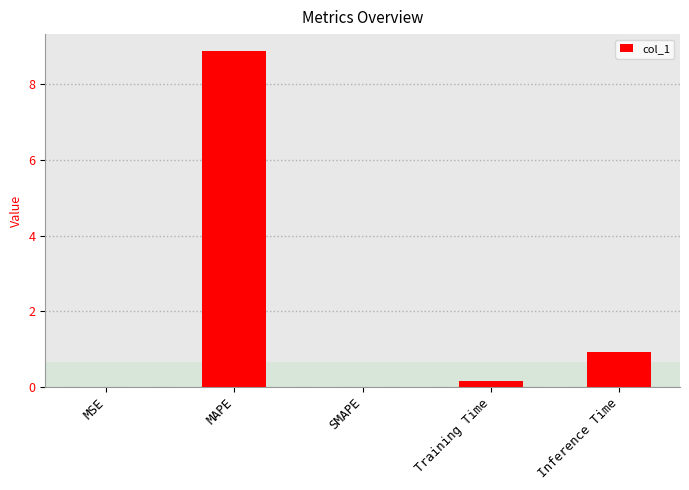

Is it true that the value at Training Time is 0.1?

True